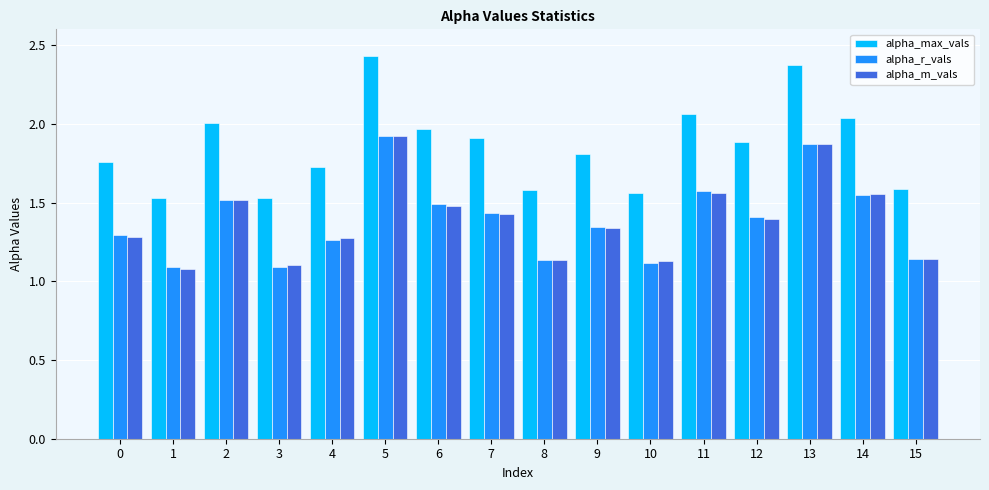

What is the difference between the second highest and minimum values in the alpha_max_vals series?

0.8